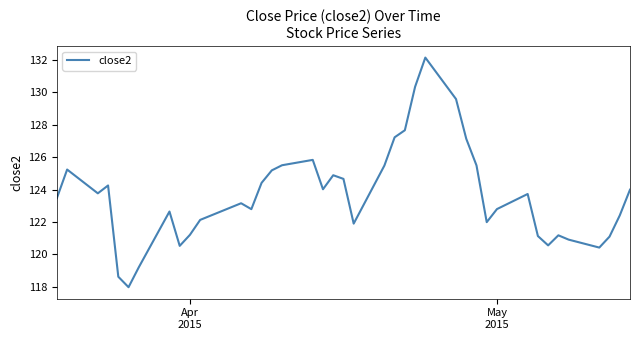

How many interior local valleys (lower than both neighbors) does the data have?

9